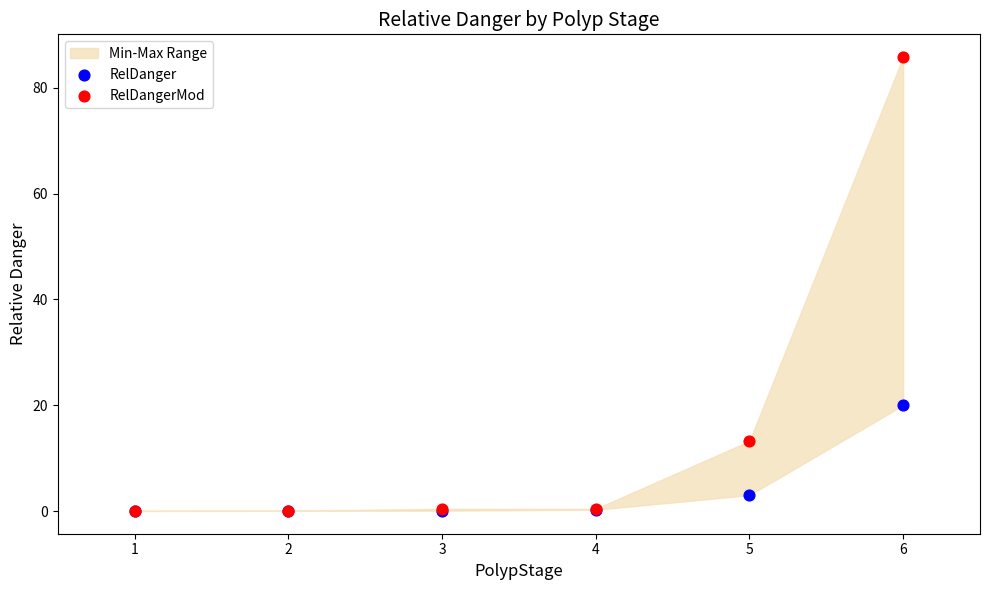

In the RelDanger series, what Y value is closest to 10?

3.0